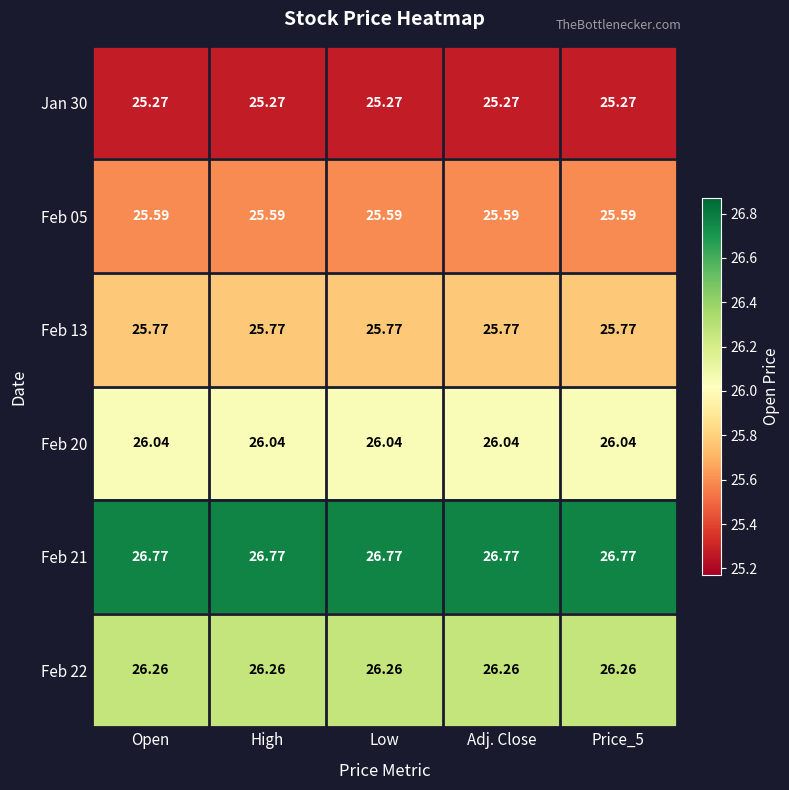

Is the value of Jan 30 at Open greater than the value of Feb 05 at Price_5?

No